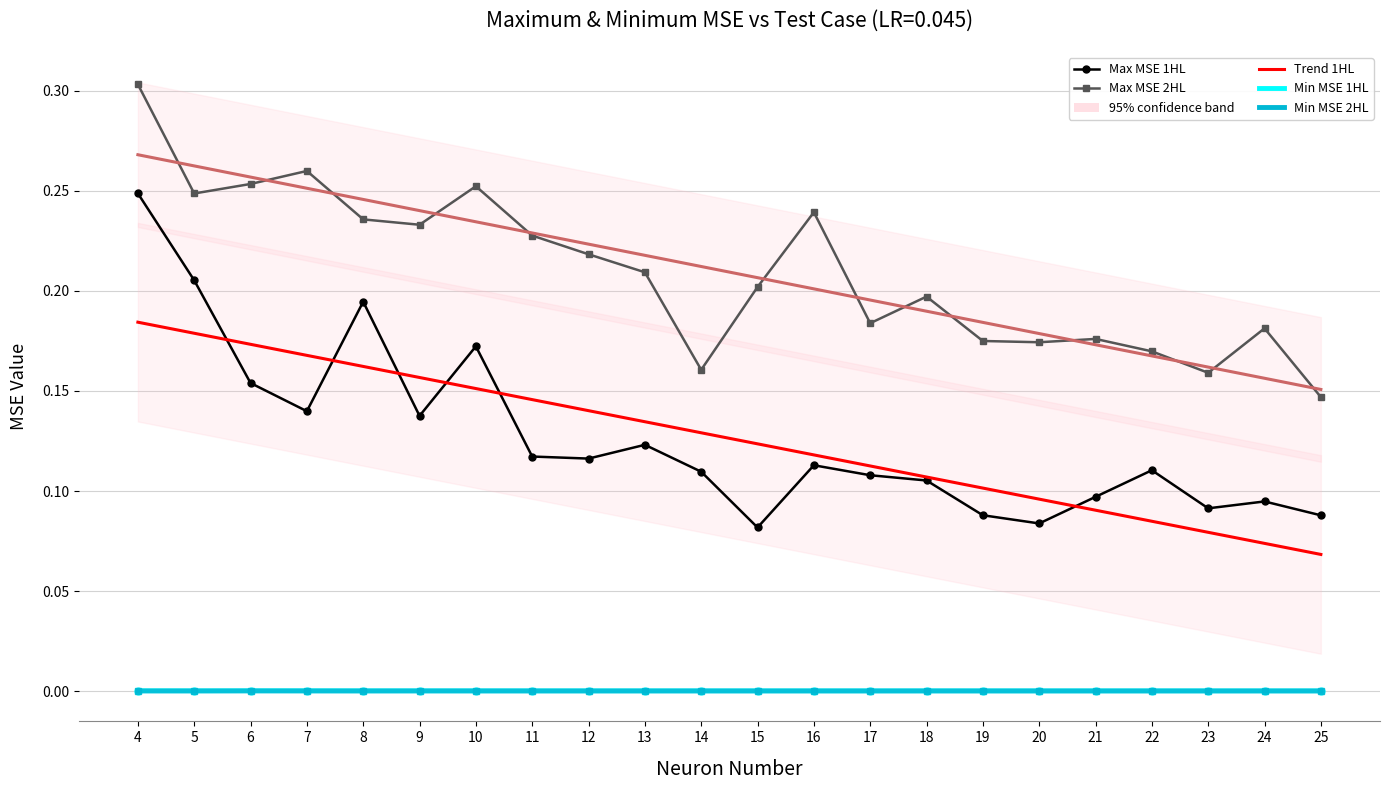

What is the lowest value of the Max MSE 1HL series?

0.1